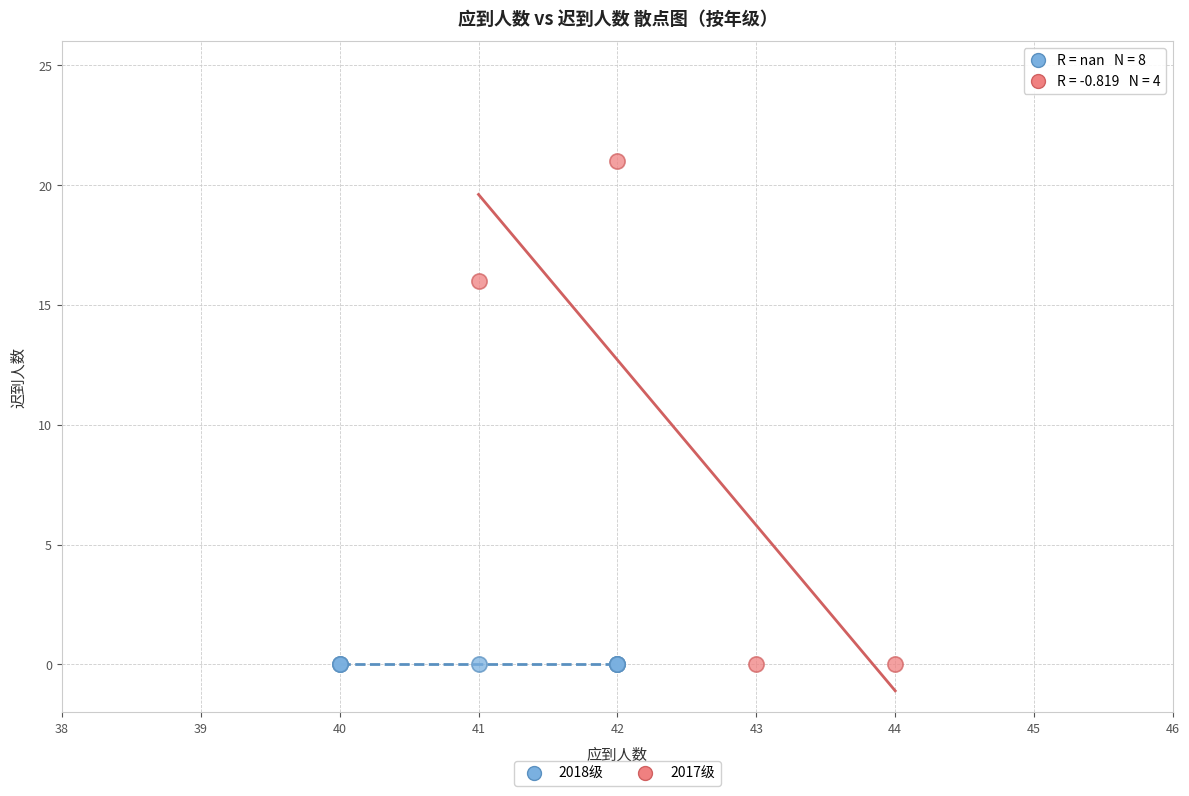

Which series contains the highest Y value?

2017级